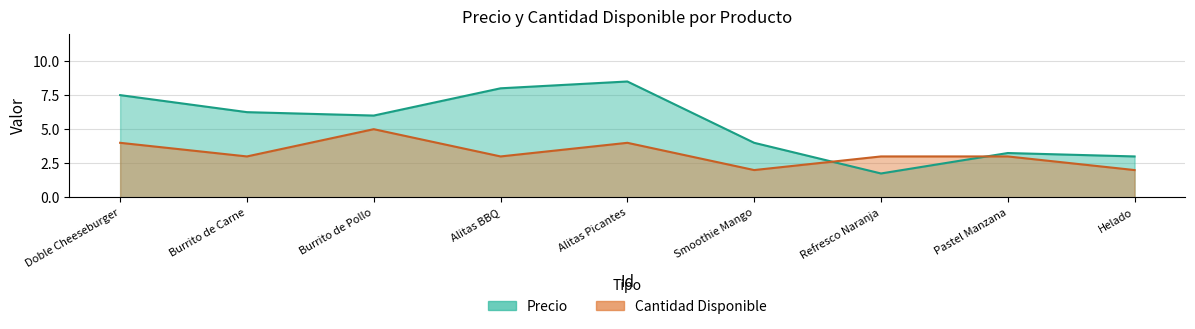

What is the approximate value of Precio at Burrito de Pollo?

6.0